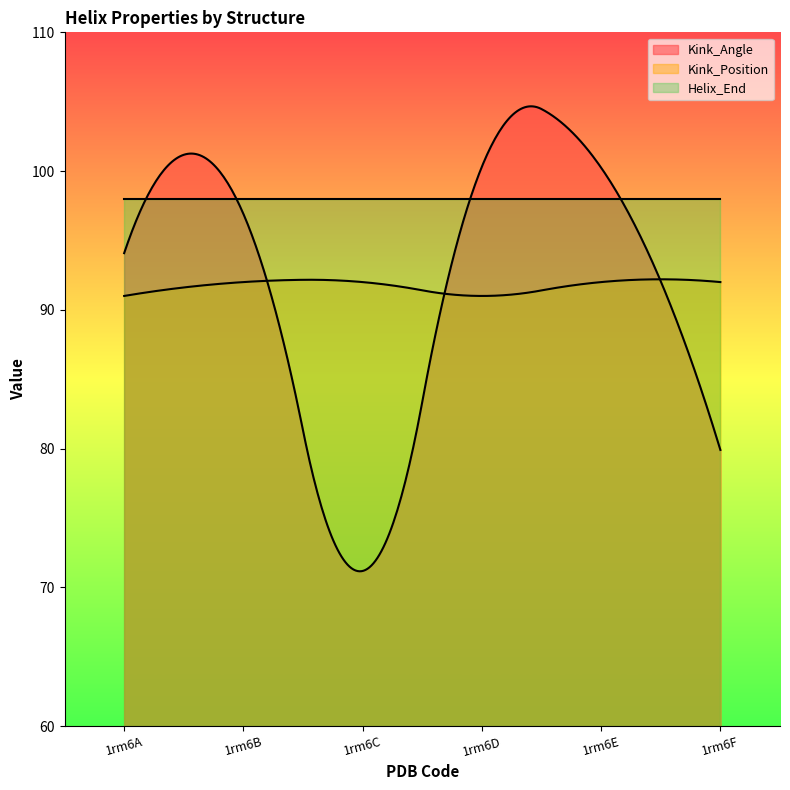

Which series has the largest total across all categories?

Helix_End